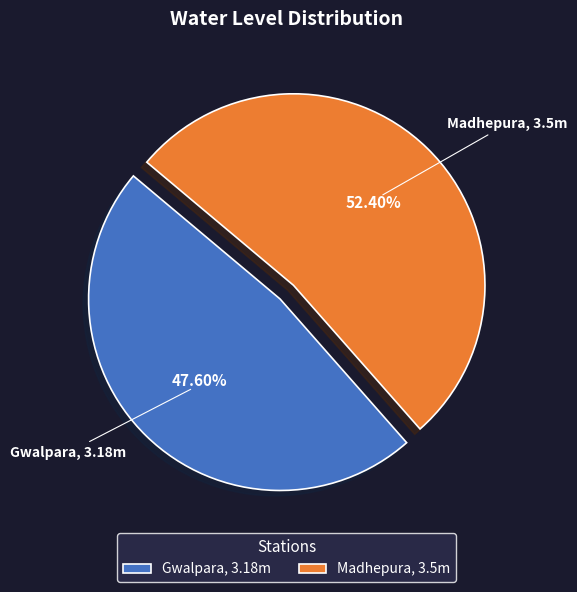

Rank the categories by value from lowest to highest.

Gwalpara, Madhepura